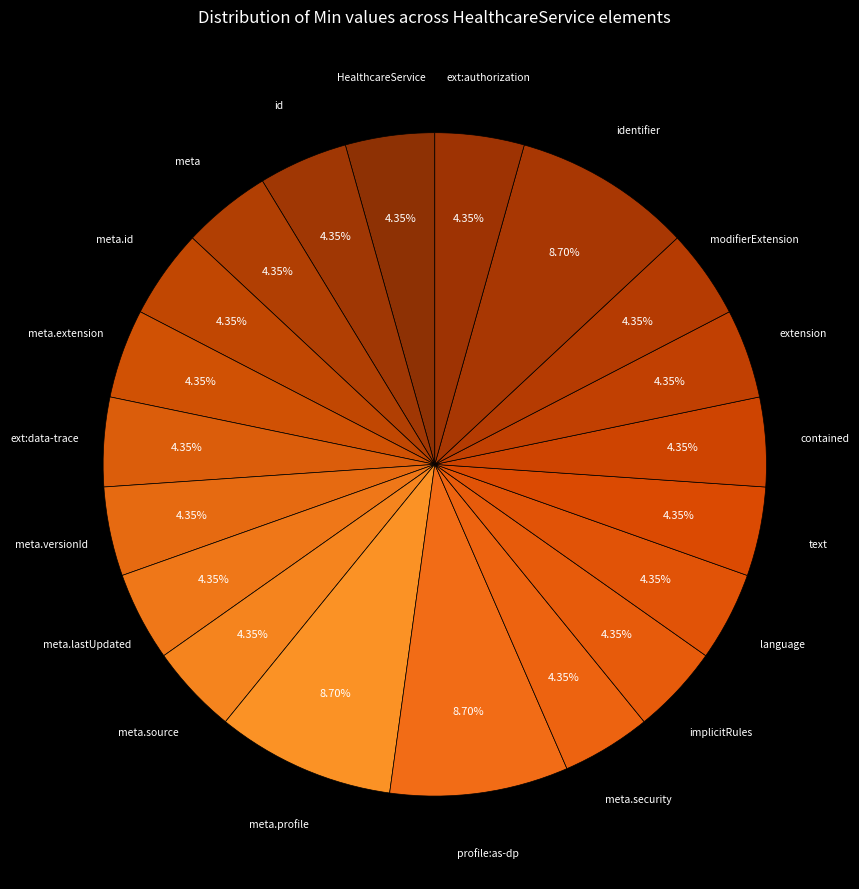

How many segments does this pie chart have?

20